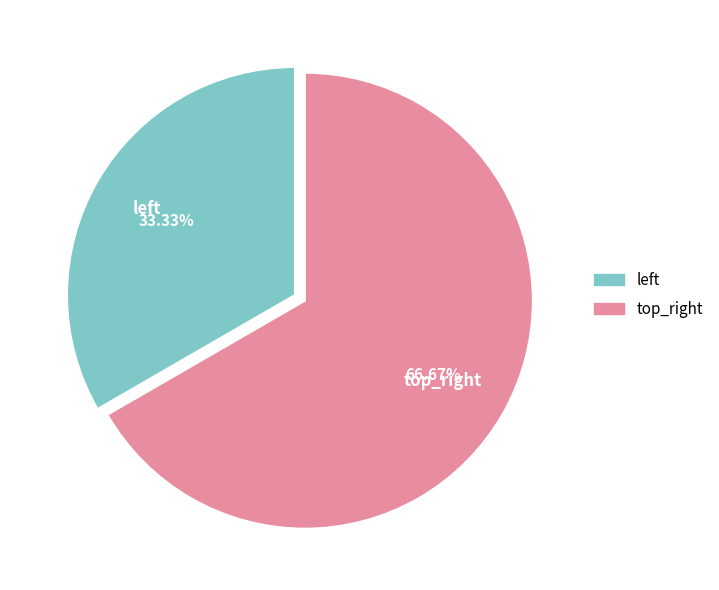

How many slices are in this pie chart?

2